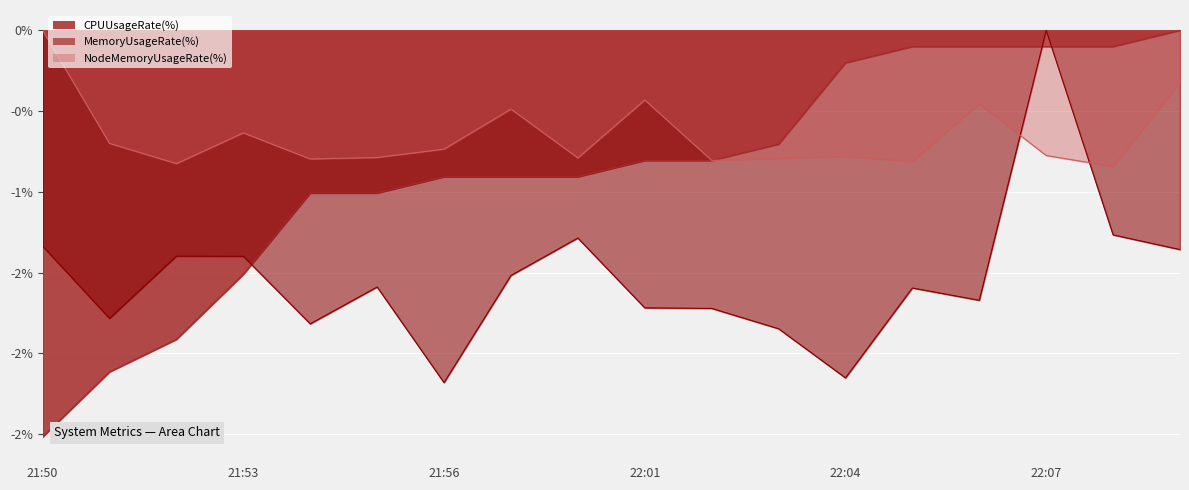

Does the chart display data point markers on the line(s)?

No